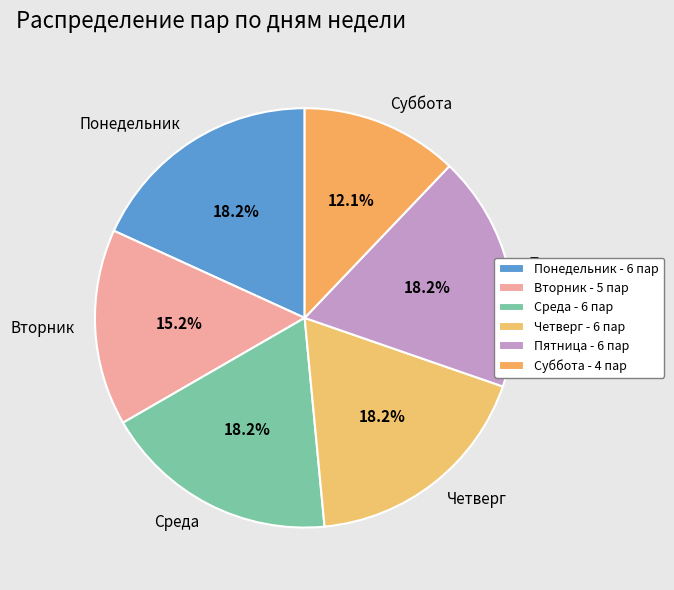

To the nearest percent, what portion does Пятница represent?

18%